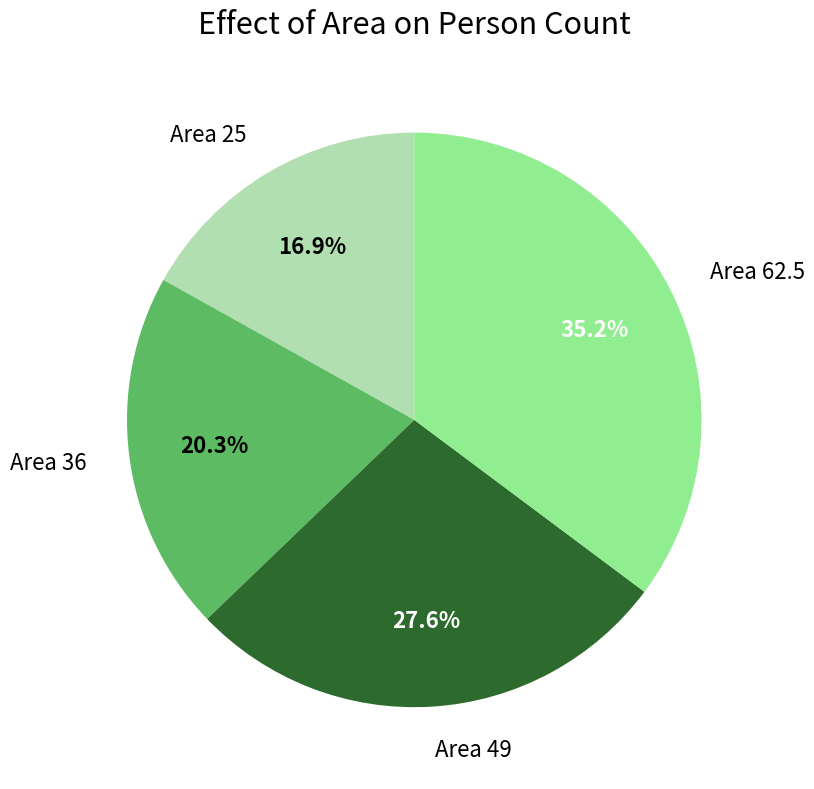

Which has a higher value, Area 25 or Area 62.5?

Area 62.5